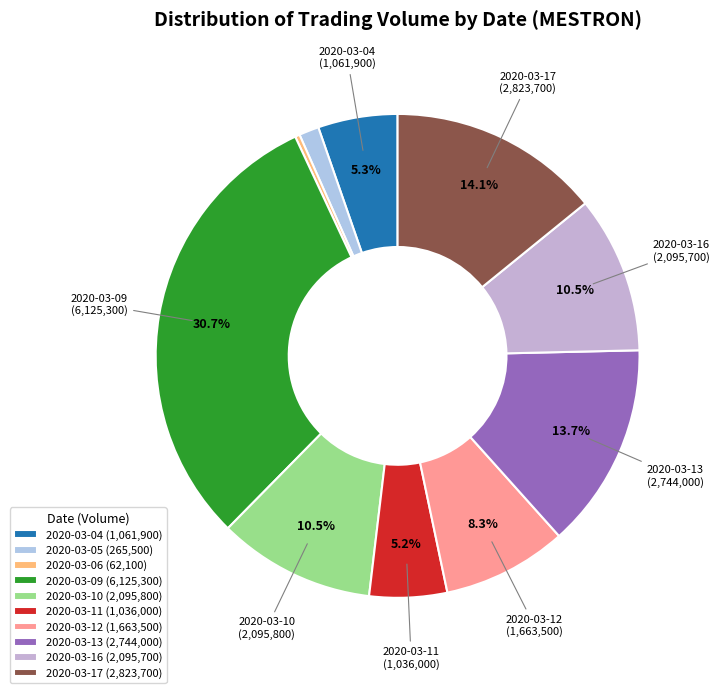

To the nearest percent, what is the average slice percentage?

10%